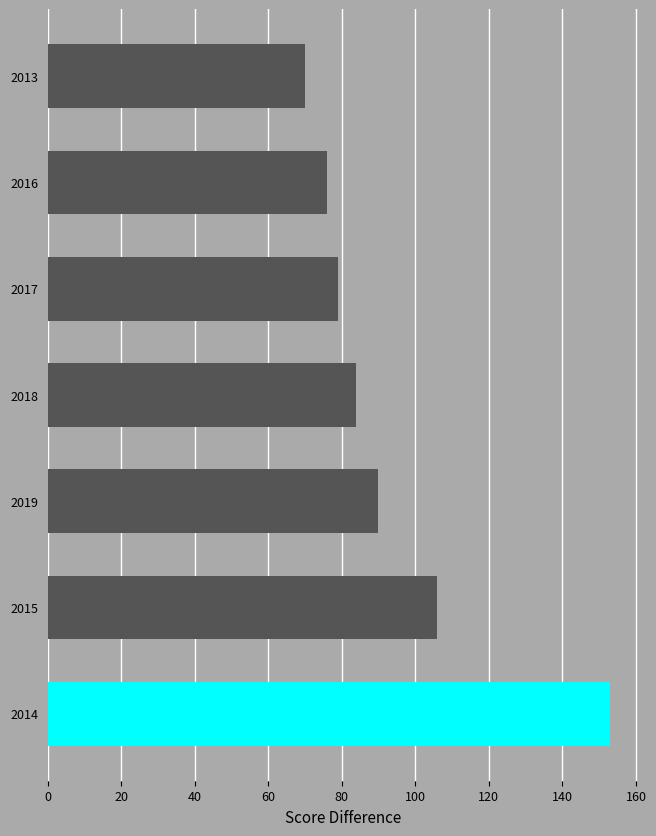

Reading bottom to top, extract all data points from this chart.

152.8	105.9	89.9	83.8	78.9	75.9	70.0